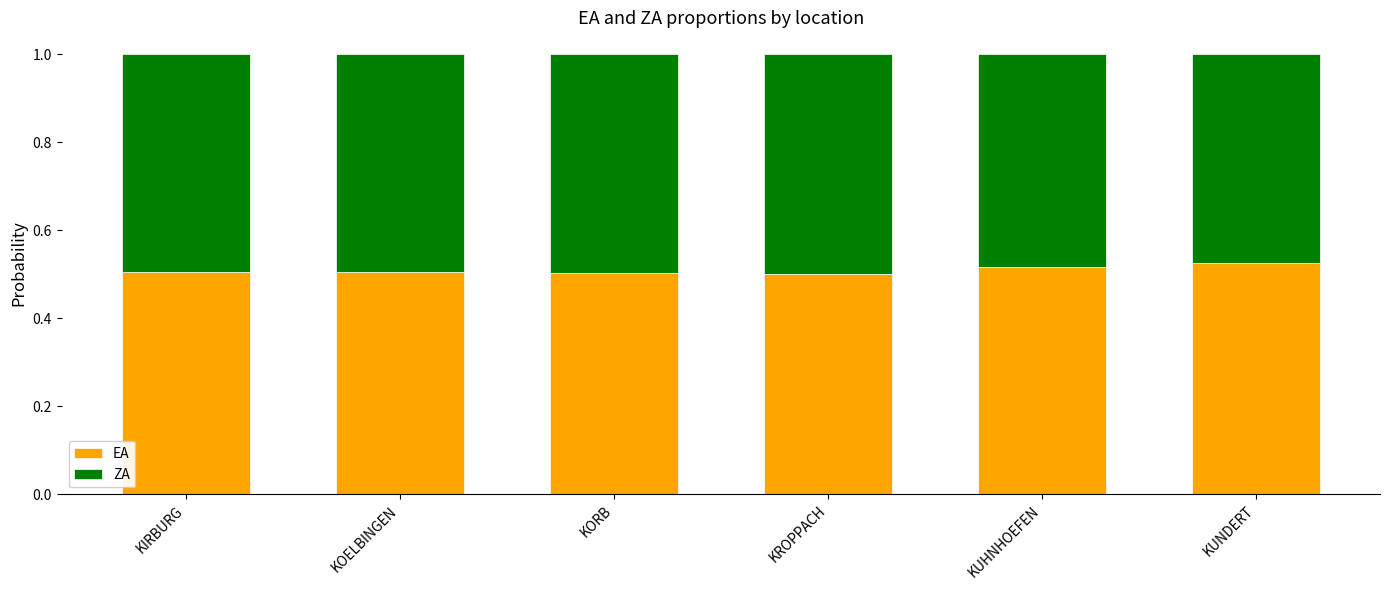

What is the total value across all series at KOELBINGEN?

1.0